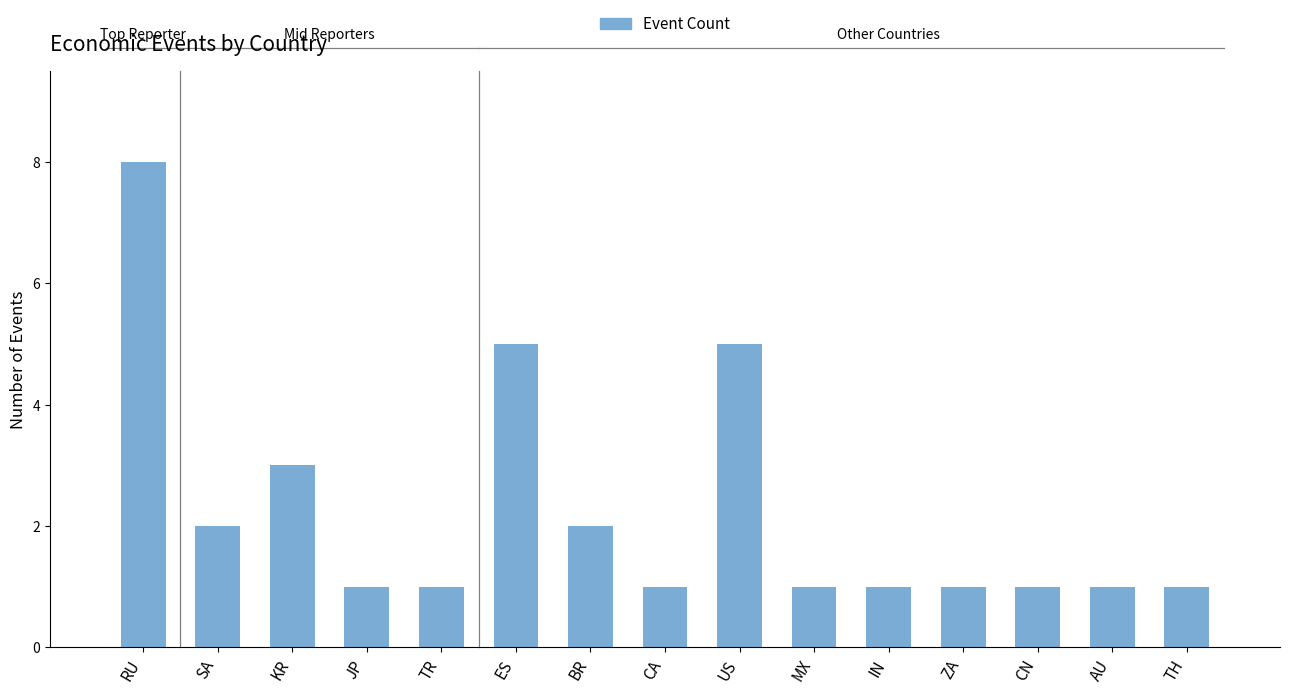

The chart shows a value of 1 at CA. True or false?

True